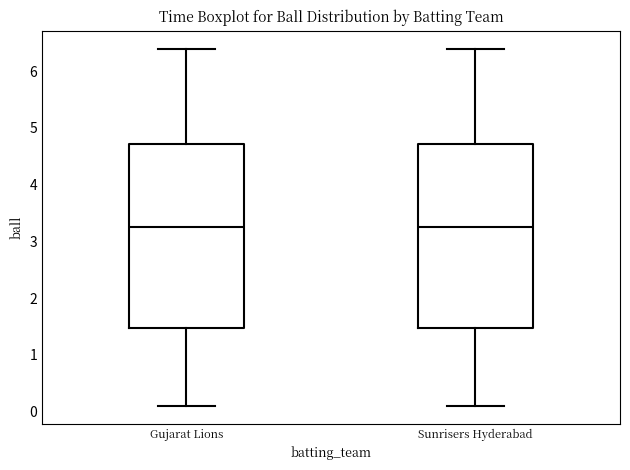

Where does the upper whisker of the box for Gujarat Lions end on the y-axis? The values are not printed on the chart, so give them approximately, as read against the axis.

6.4